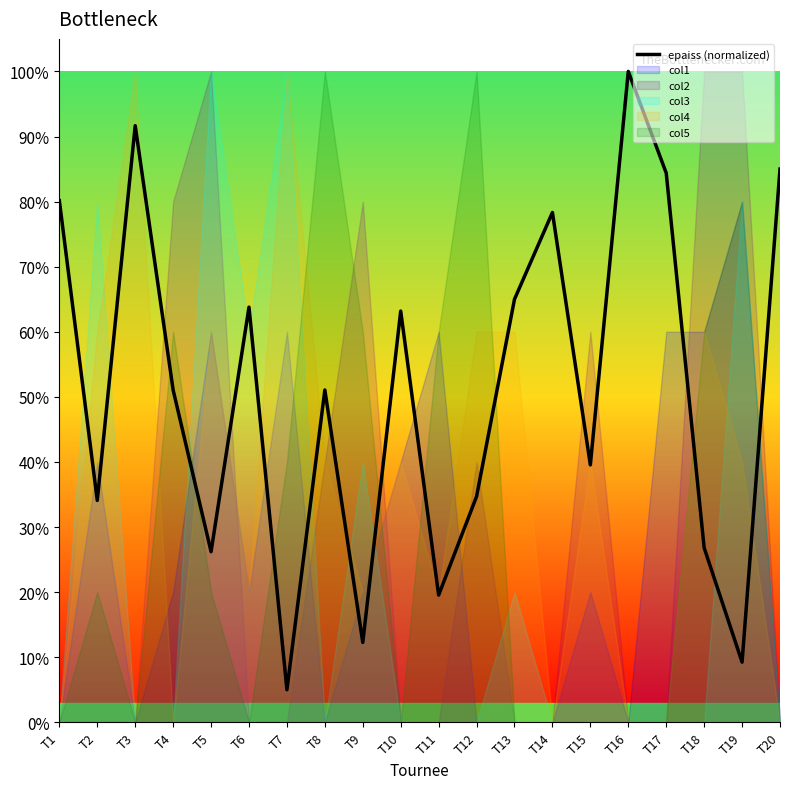

What is the sum of all values?

10.2